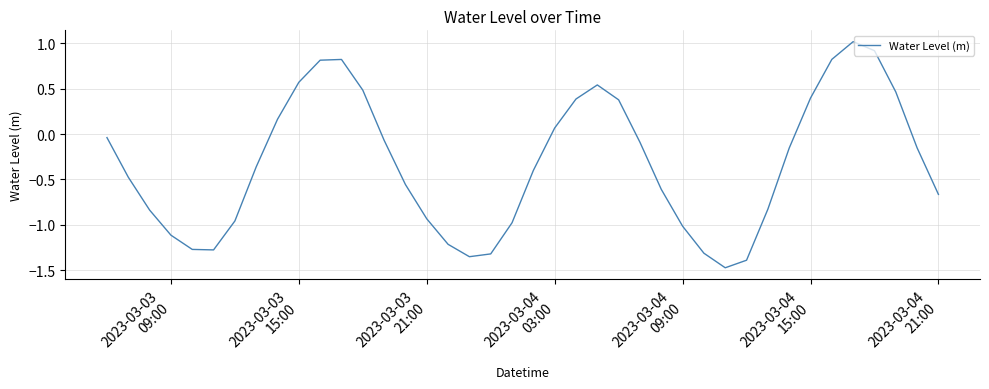

What is the difference between the maximum and minimum values?

2.5